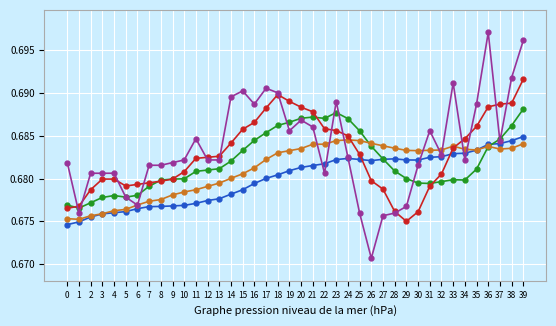

At which category does the chart reach its peak across all series?

36